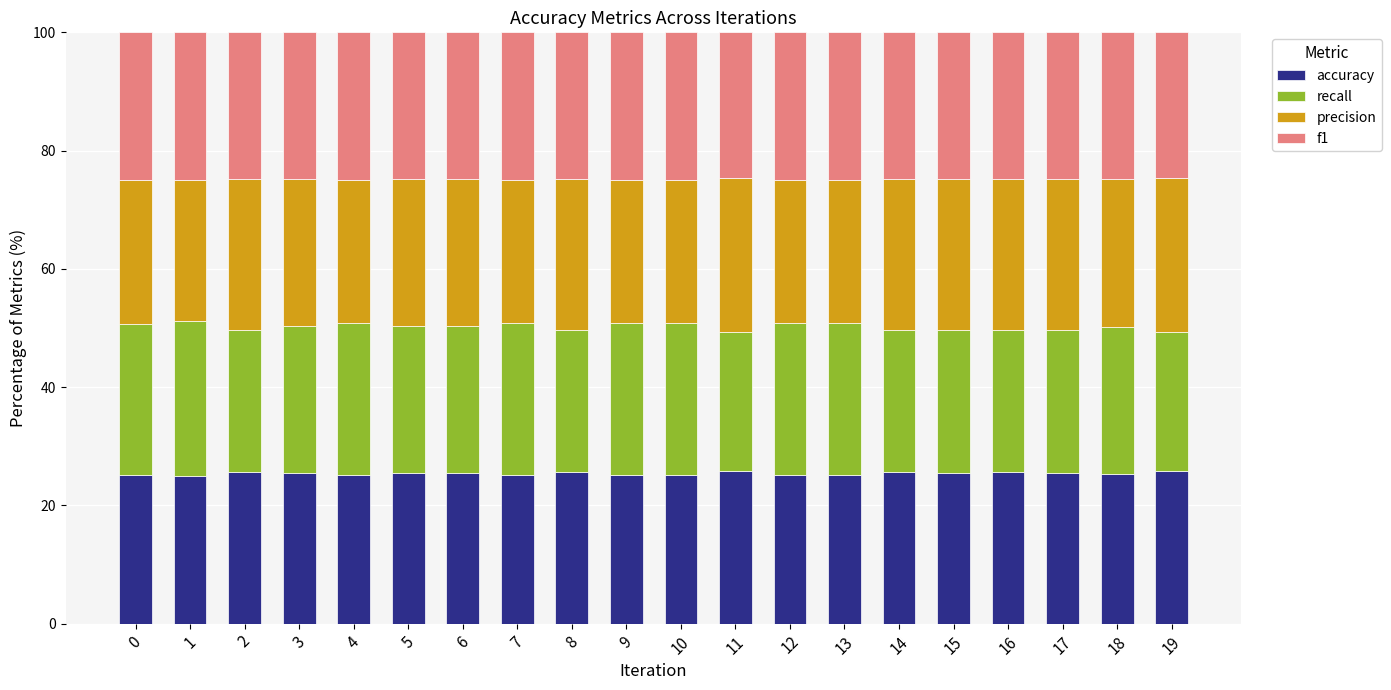

What is the highest value of the accuracy series?

25.9